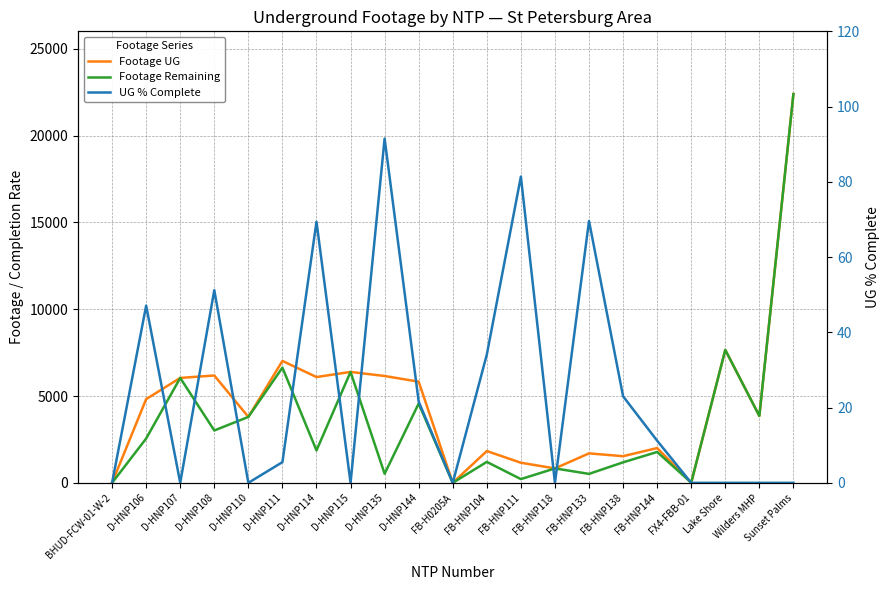

What is the sum of the UG % Complete values at Wilders MHP and D-HNP111?

5.5